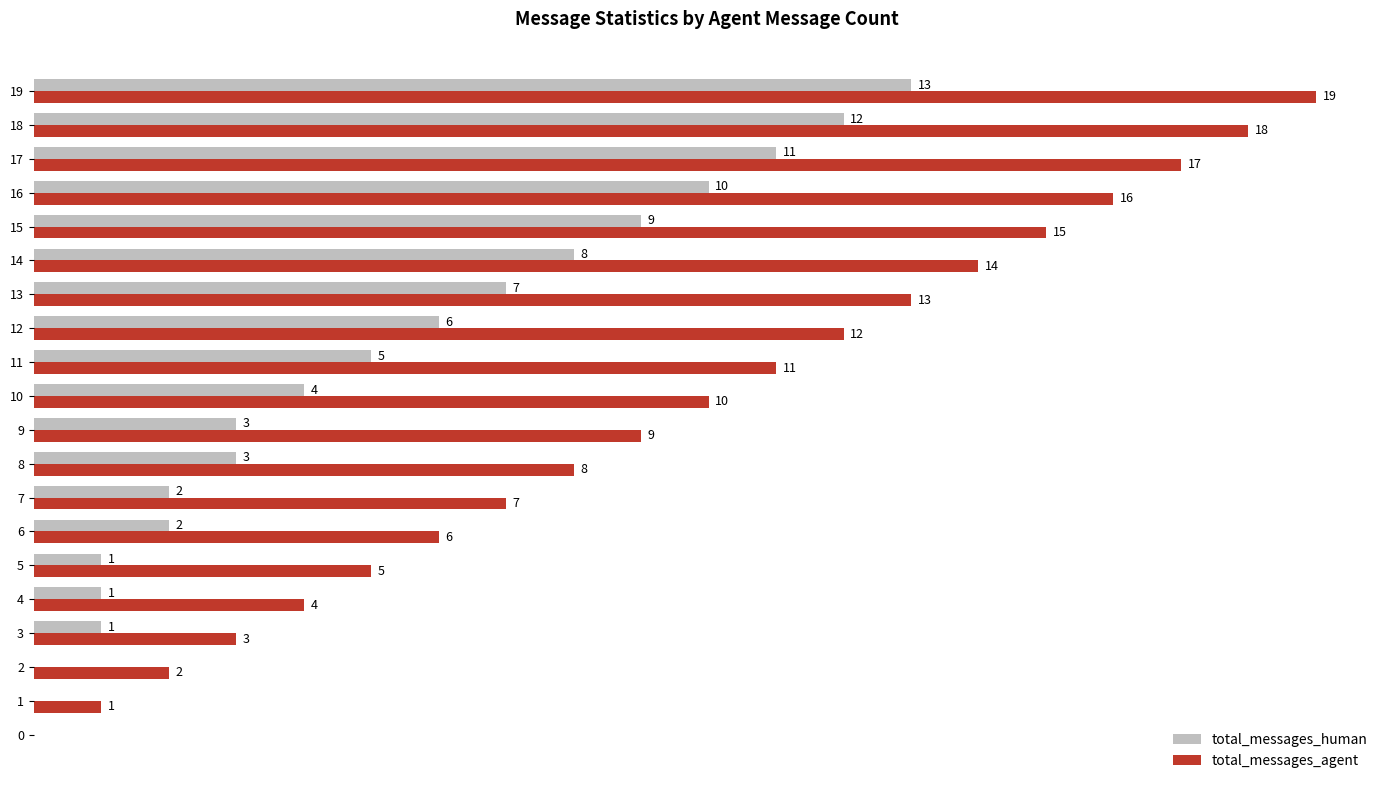

Between 8 and 14, which series saw the biggest shift?

total_messages_agent